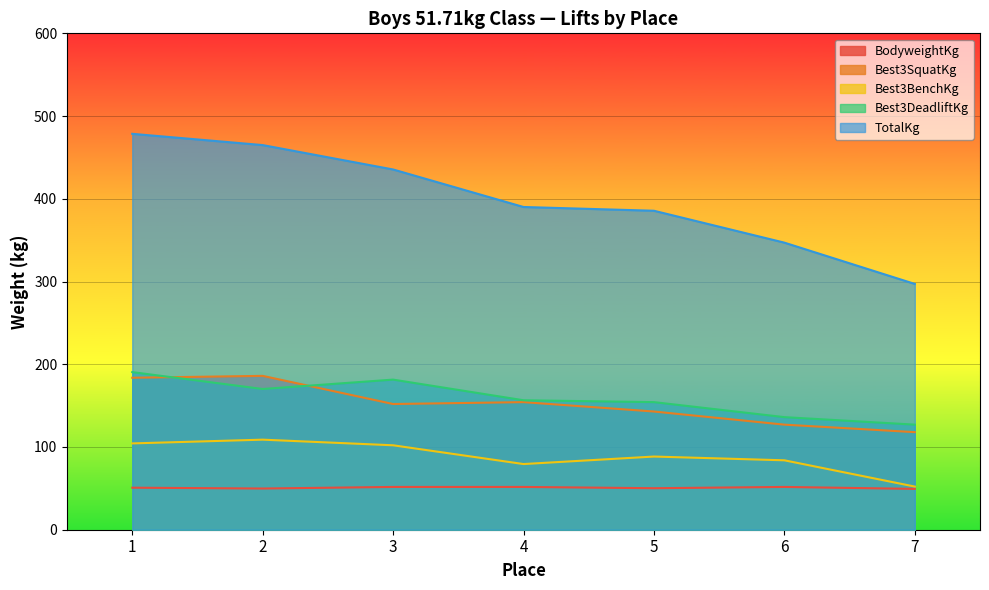

How many lines are shown in the chart?

5